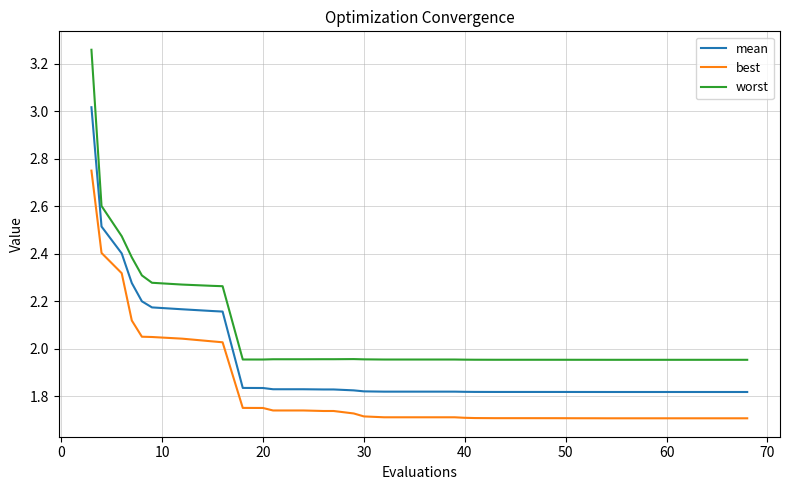

True or false: mean and best intersect in this chart.

False